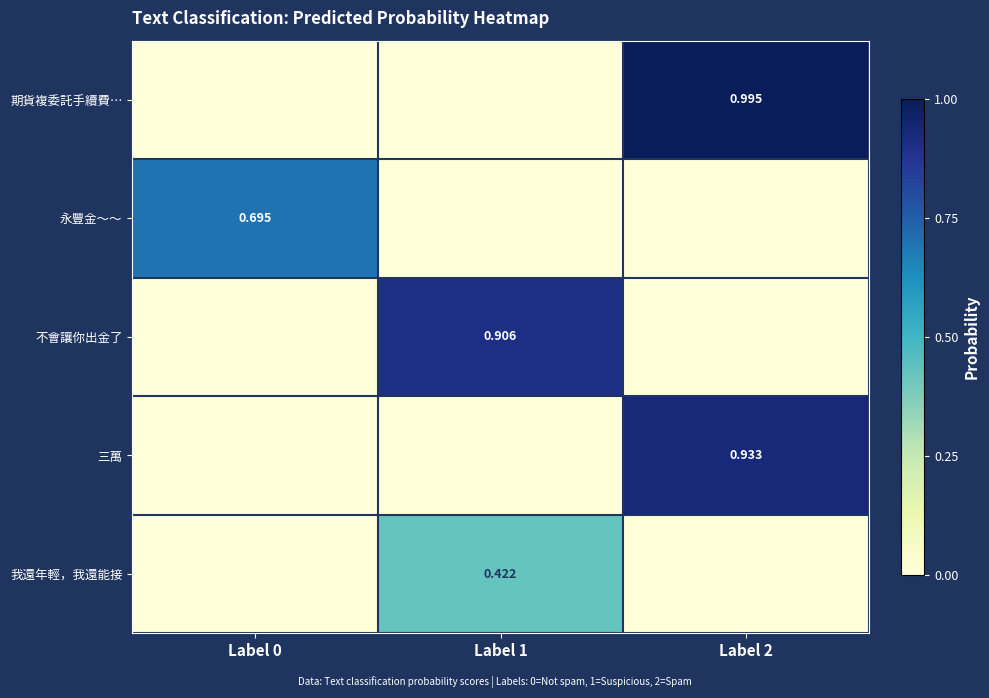

The 永豐金～～ series shows 0.0 at Label 2. True or false?

True